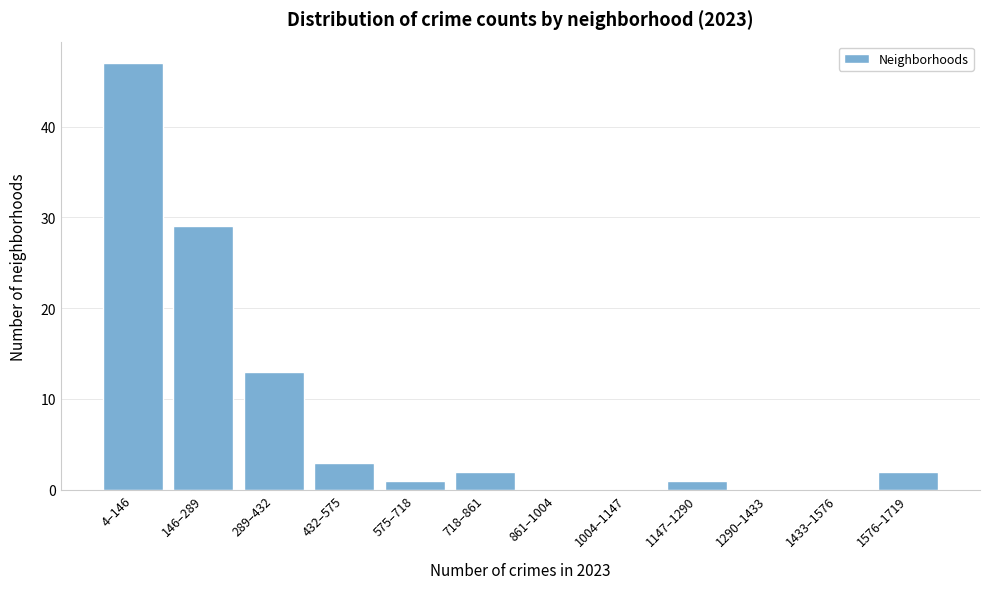

Reading left to right, extract all data points from this chart.

4–146=47	146–289=29	289–432=13	432–575=3	575–718=1	718–861=2	861–1004=0	1004–1147=0	1147–1290=1	1290–1433=0	1433–1576=0	1576–1719=2